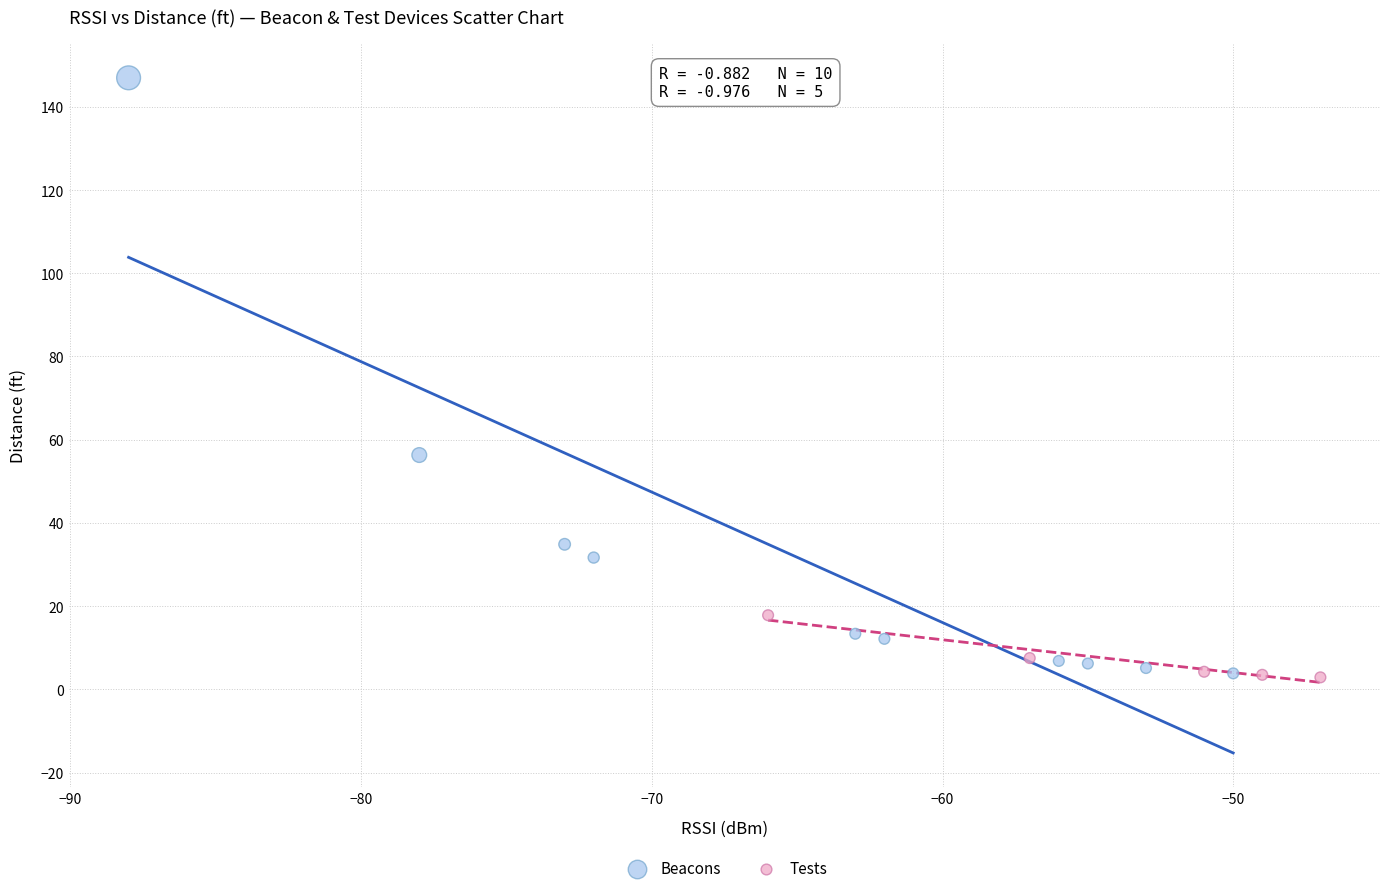

Which series has the largest Y range (max minus min)?

Beacons